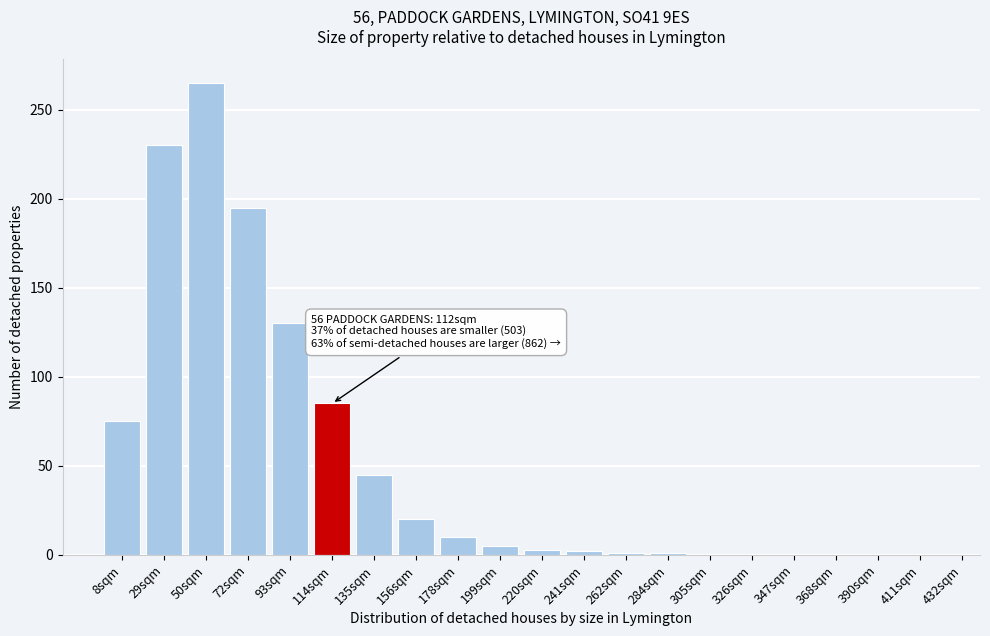

The chart shows a value of 75 at 8sqm. True or false?

True